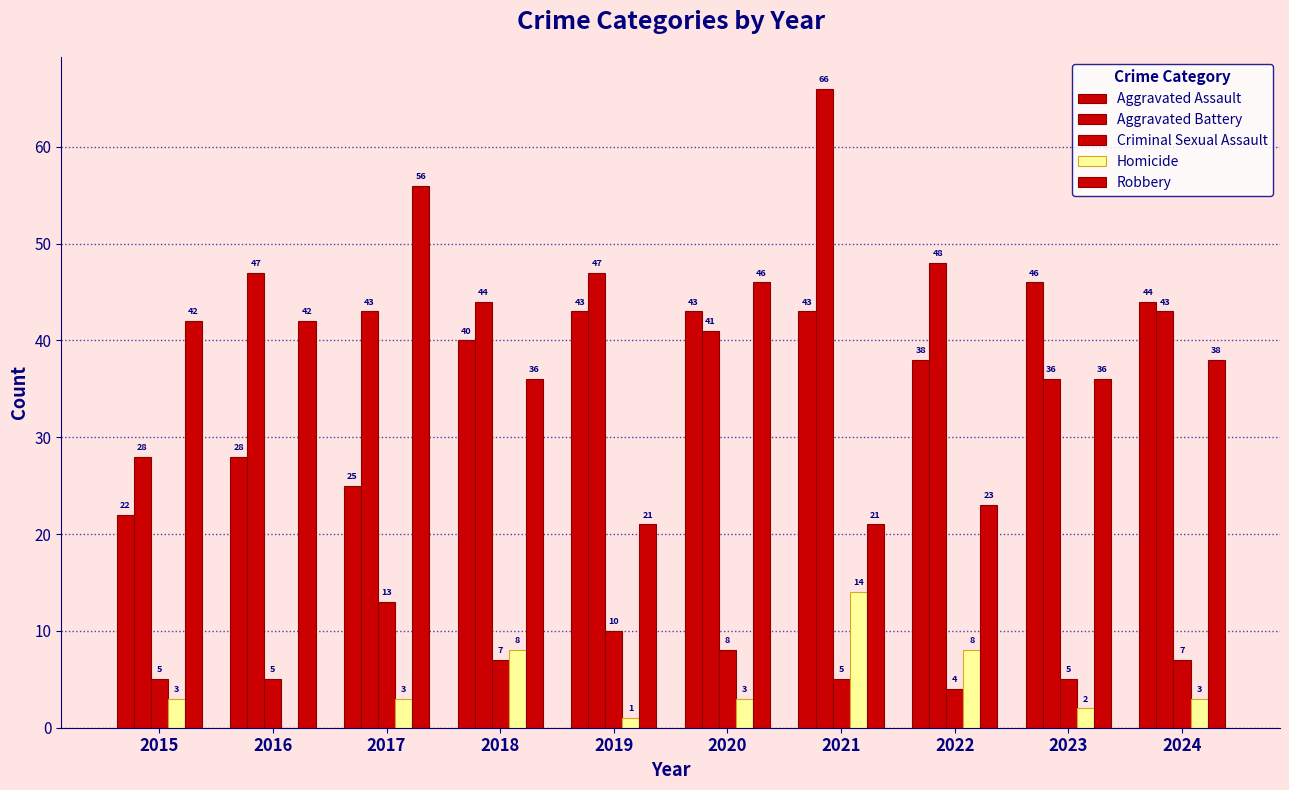

Between 2021 and 2016, which is larger?

2021